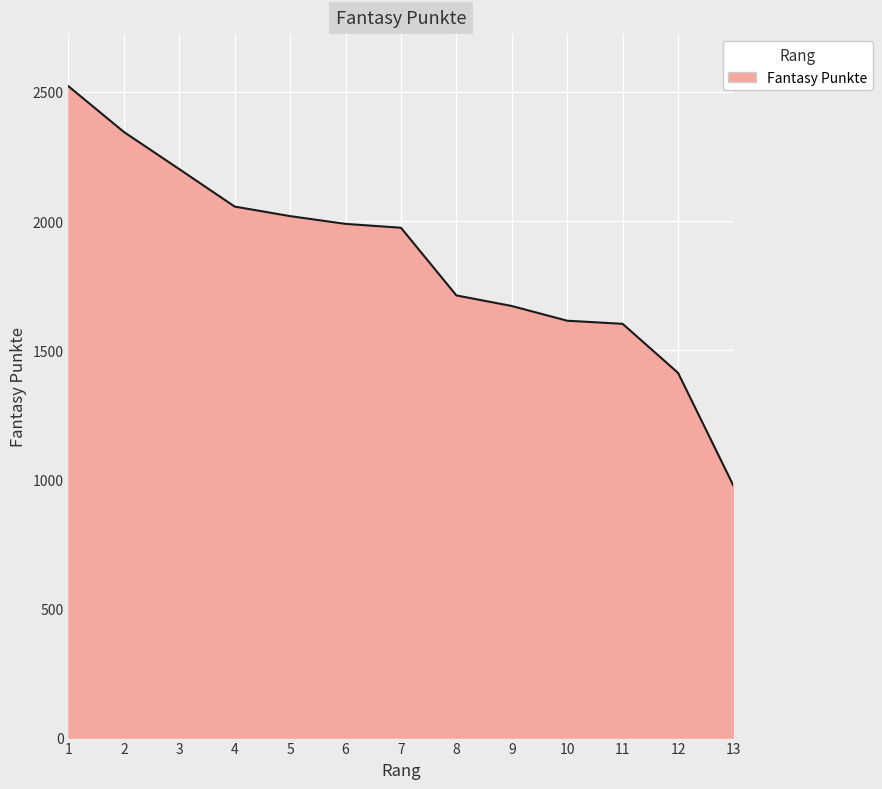

What is the approximate value at 4, to the nearest 100?

2100